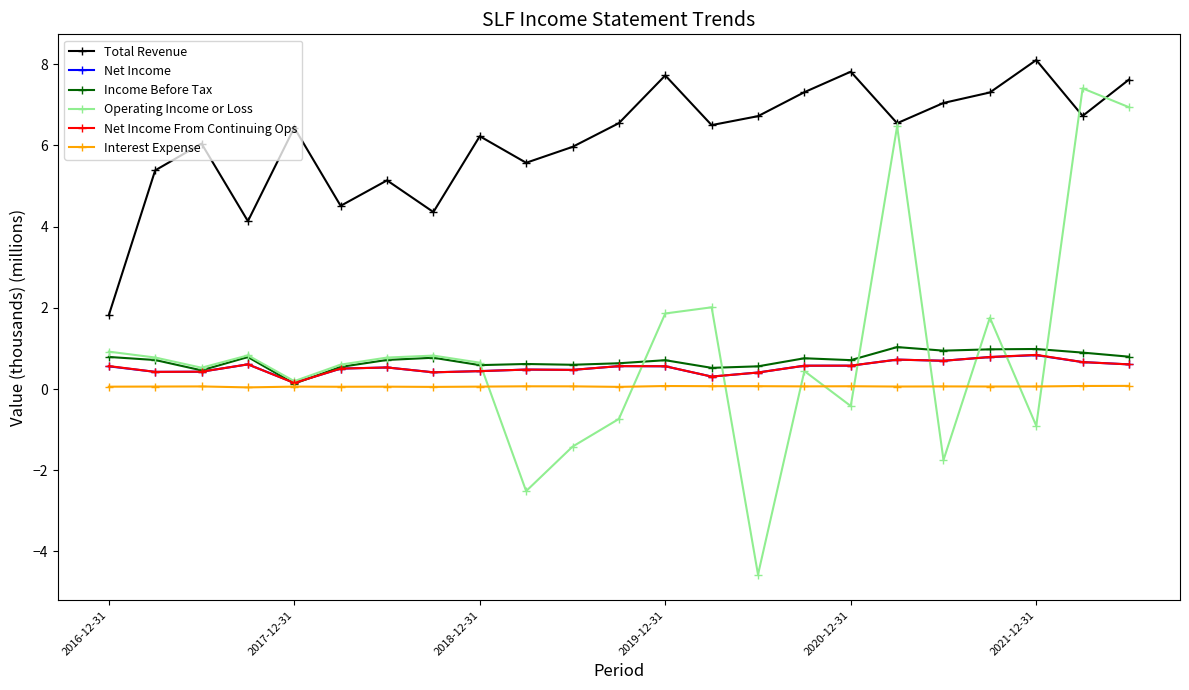

True or false: Interest Expense has more than 0 points higher than both neighbors.

True